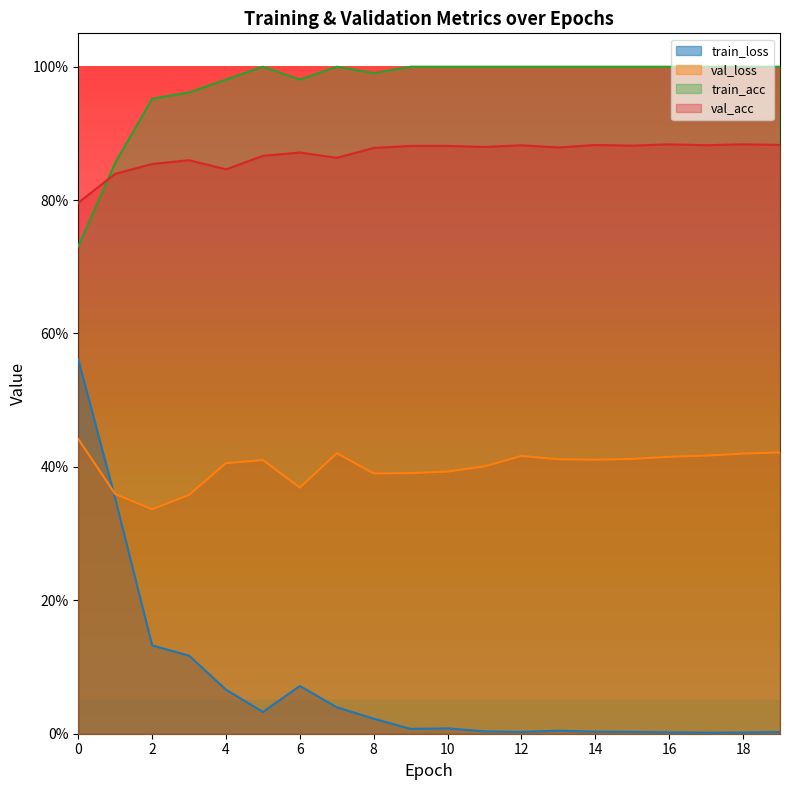

At which category does train_acc reach its first local valley?

6